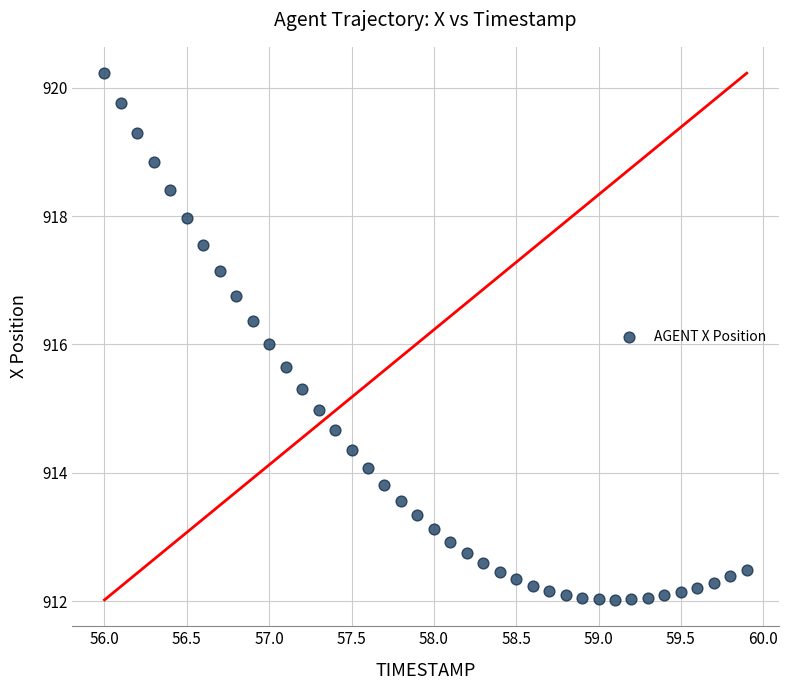

What is the range of Y values (max minus min)?

8.2